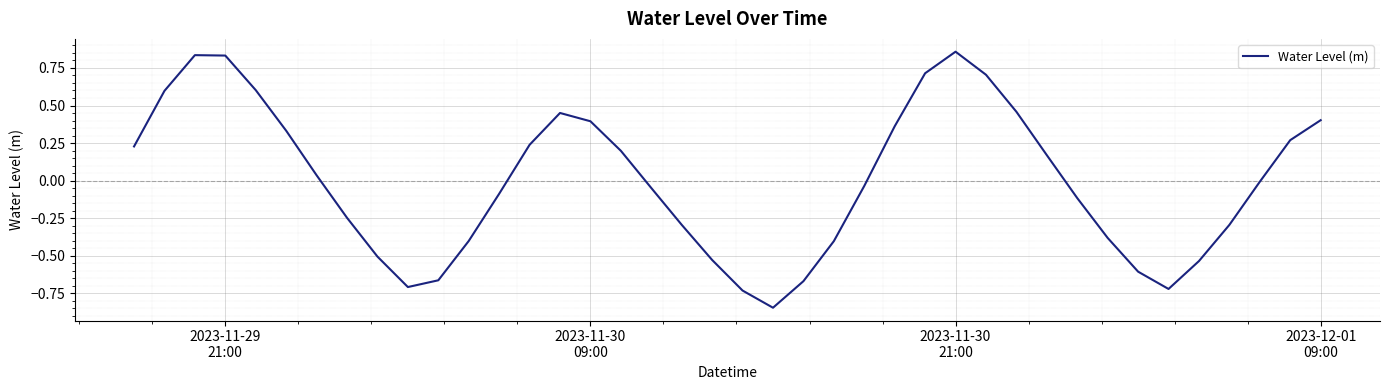

What is the difference between the maximum and minimum values?

1.7